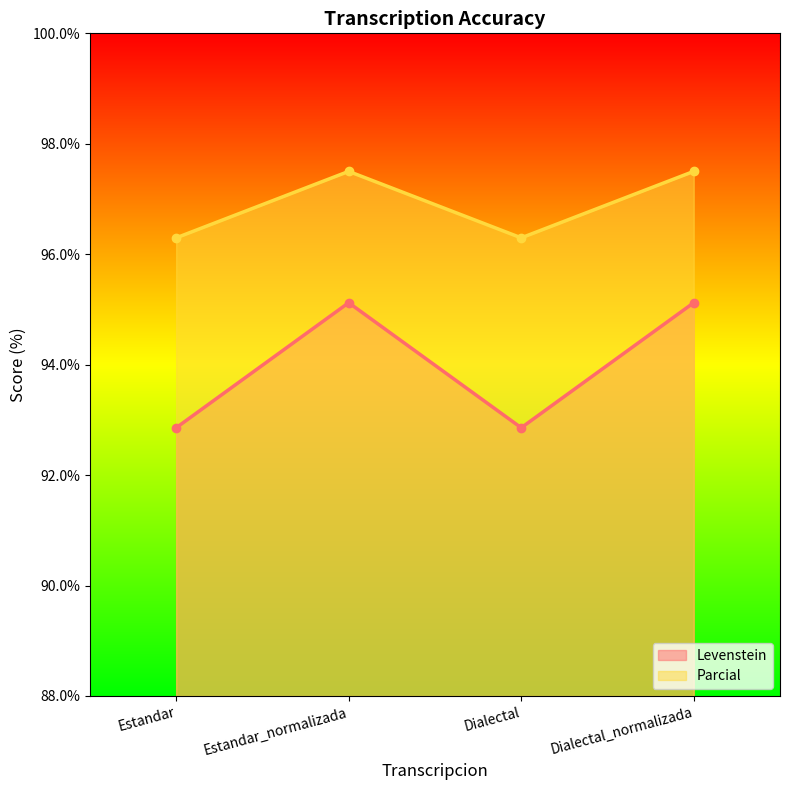

Which series has the widest spread of values?

Levenstein